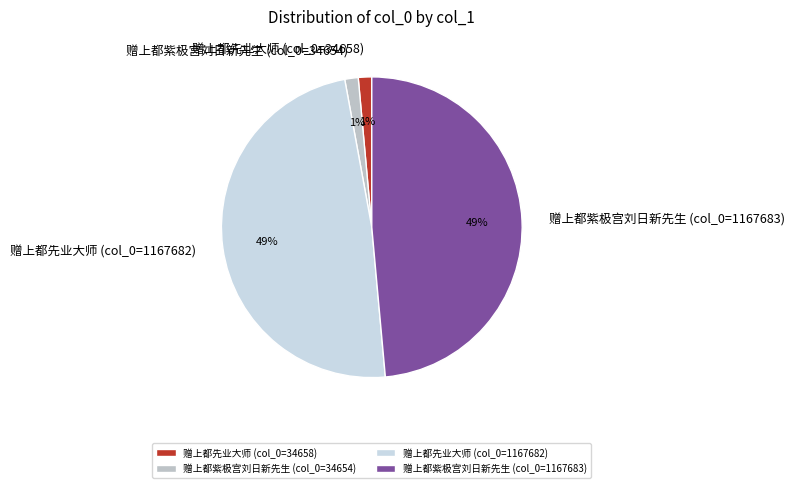

Count the number of slices in the pie.

4